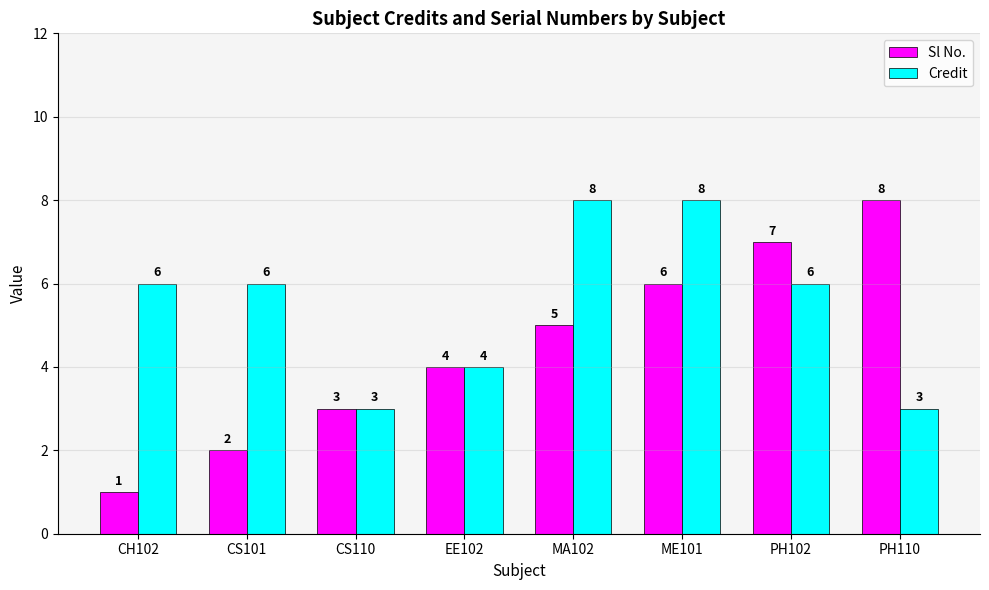

Which series has the widest spread of values?

Sl No.